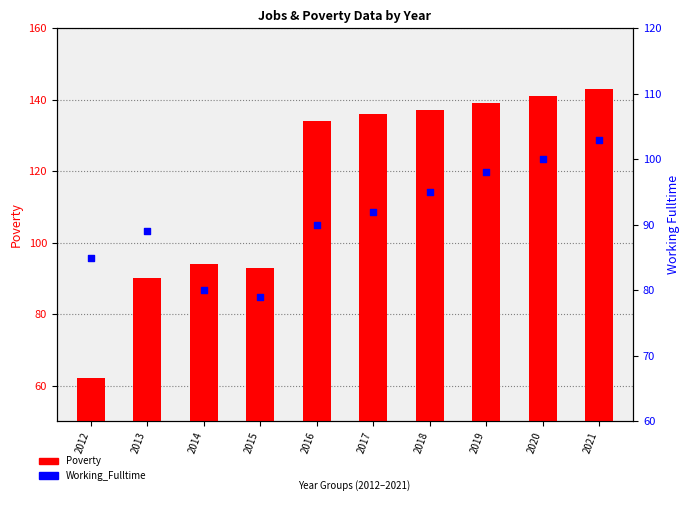

What are all the series names shown in the legend?

Poverty, Working_Fulltime